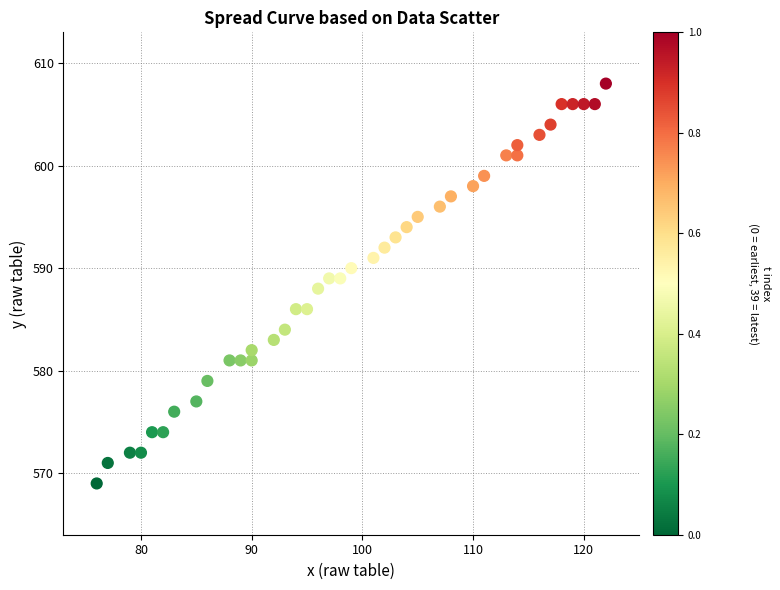

What is the range of X values (max minus min)?

46